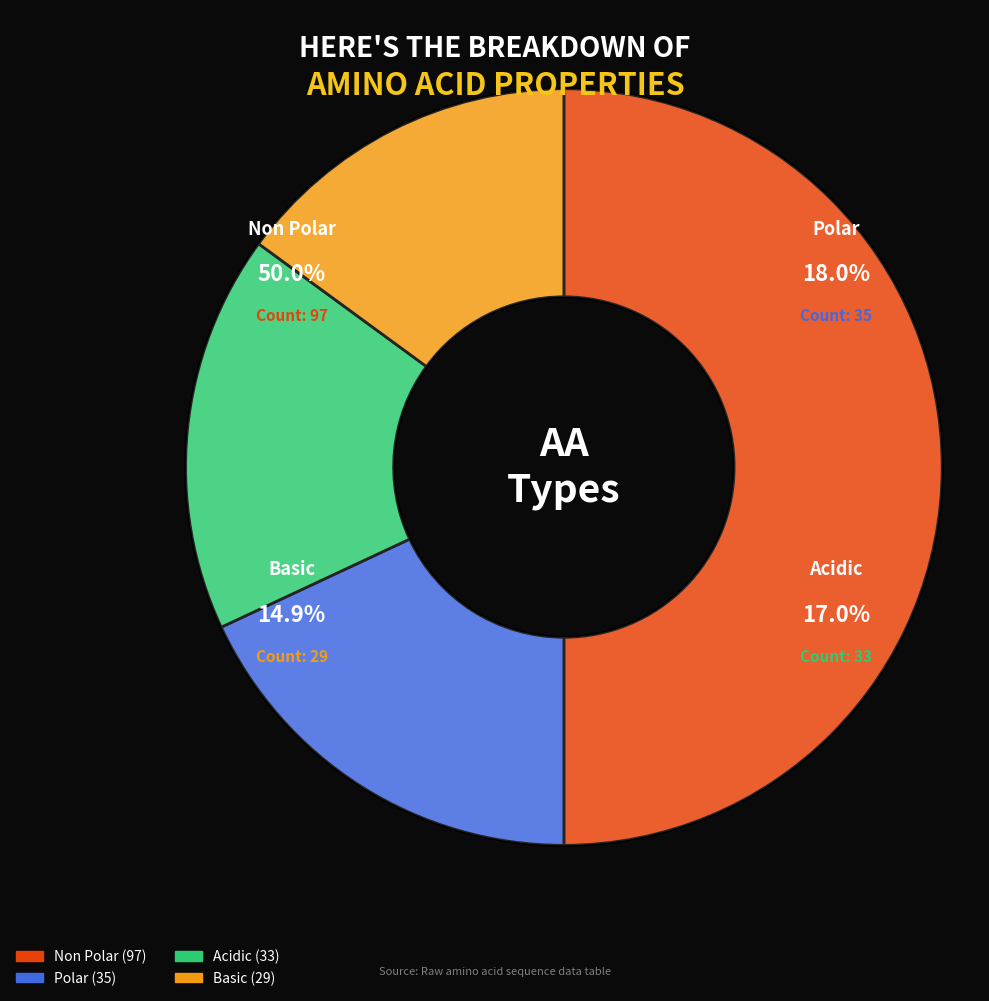

Is there any slice that represents more than half of the pie?

No